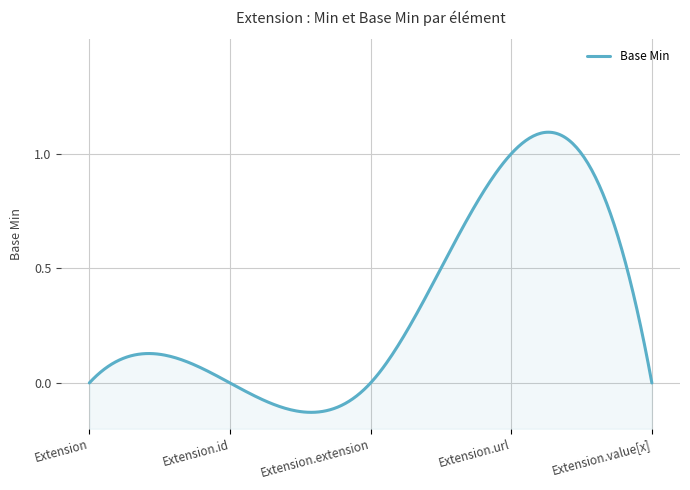

At which label is the value closest to 0?

Extension